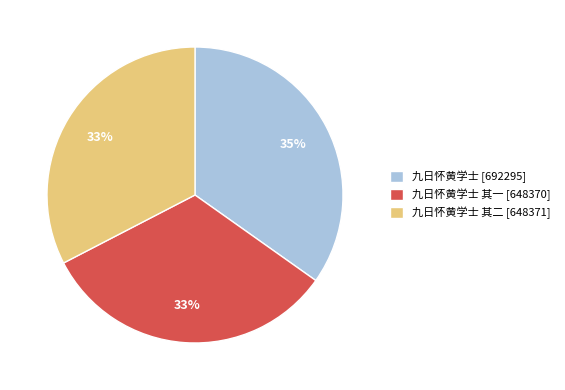

Which slice is the largest?

九日怀黄学士 [692295]